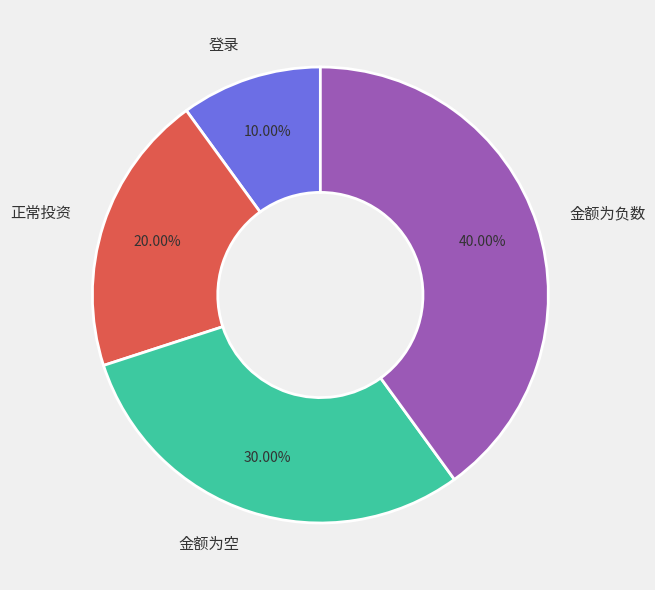

What is the smallest slice in the pie chart?

登录